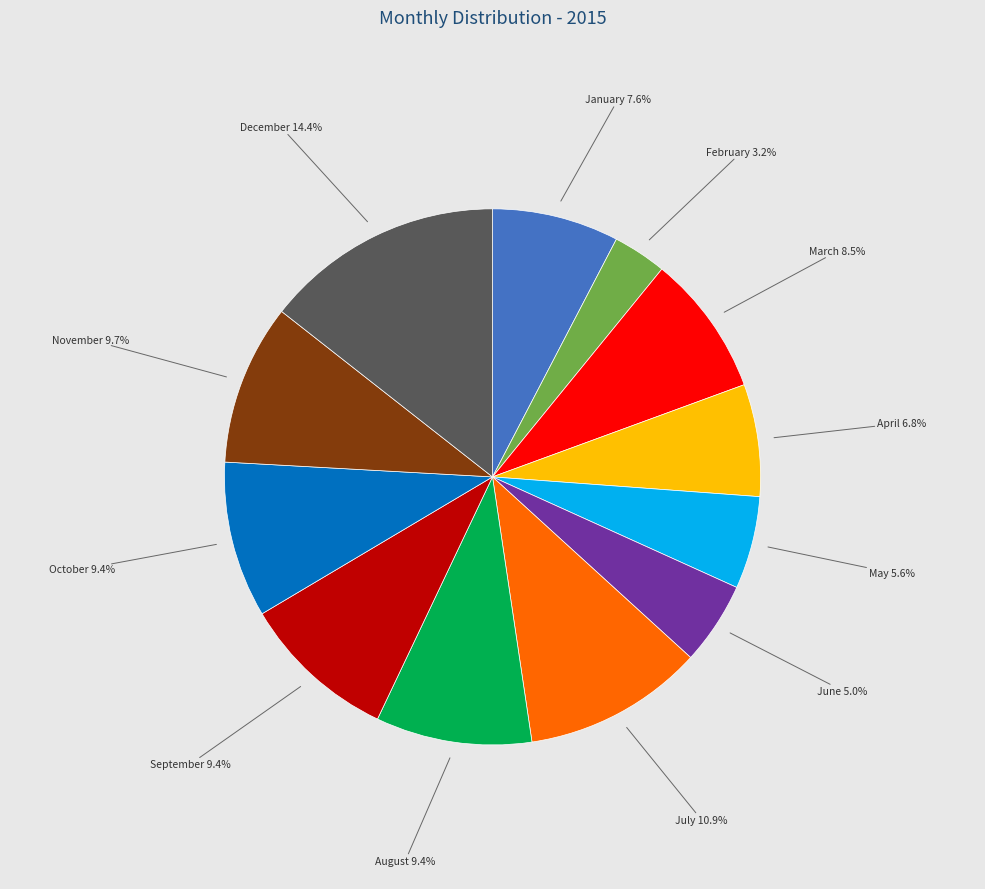

The April slice represents 18% of the pie. True or false?

False